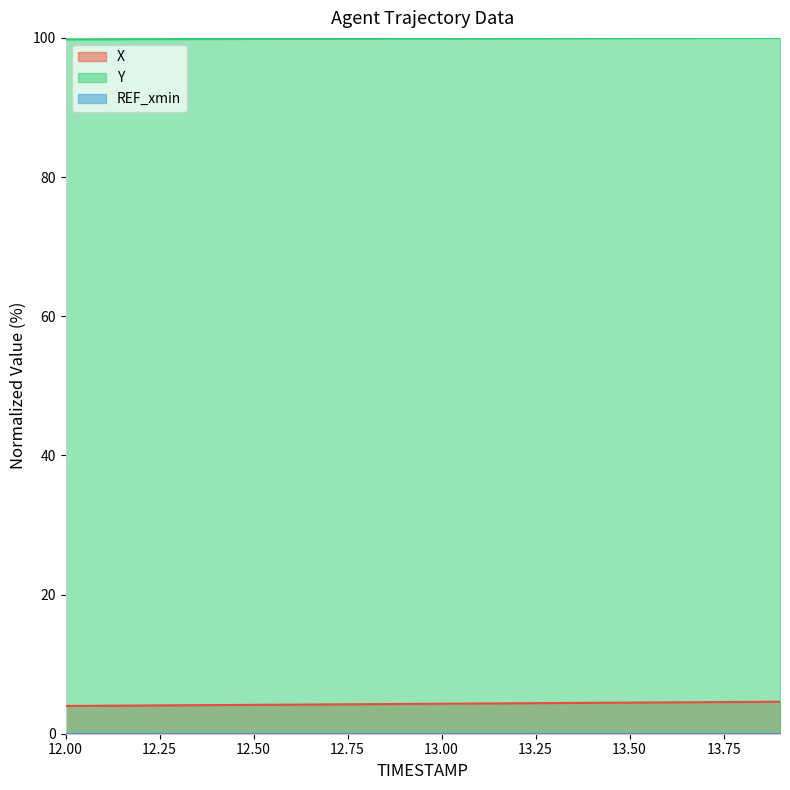

True or false: X has more than 0 interior local peaks.

False